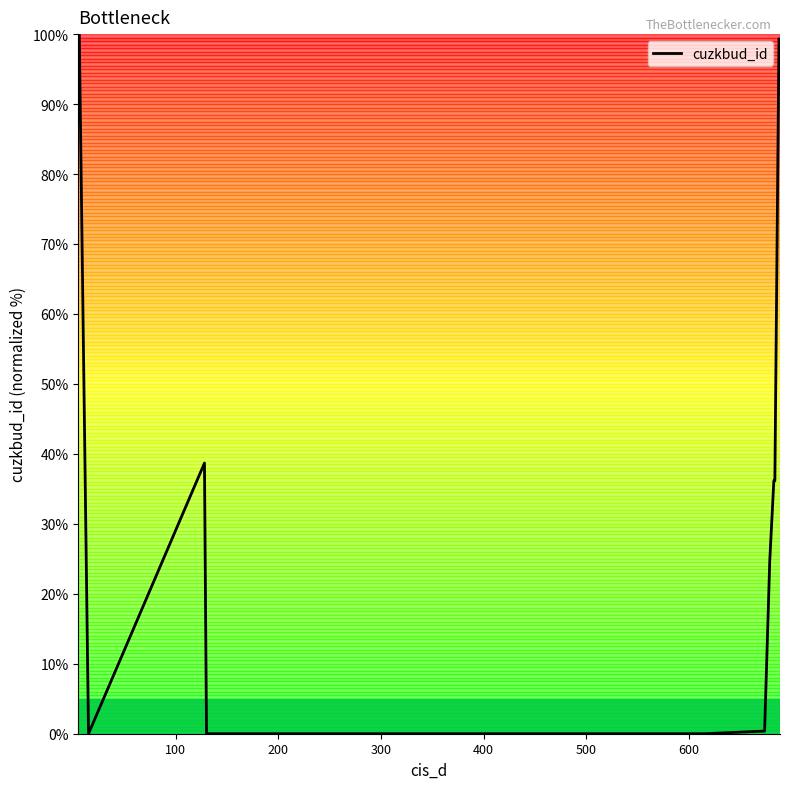

What is the greatest value displayed?

100.0